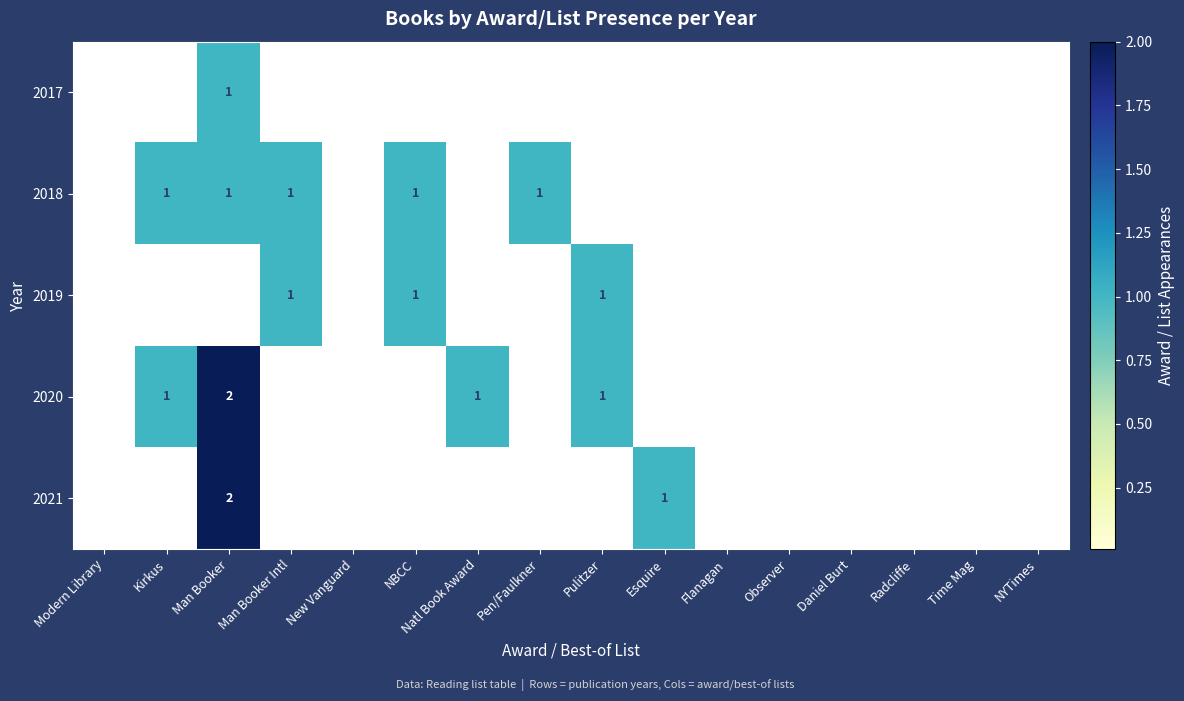

What is the difference between the highest and lowest values at Man Booker Intl?

1